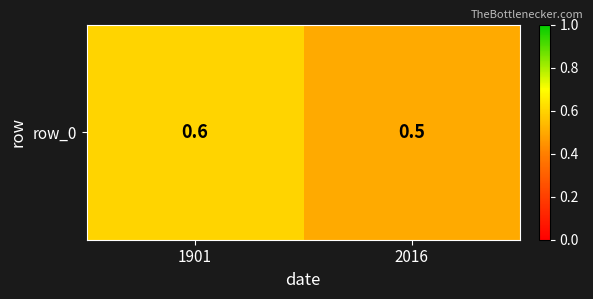

How many series are shown in this chart?

1